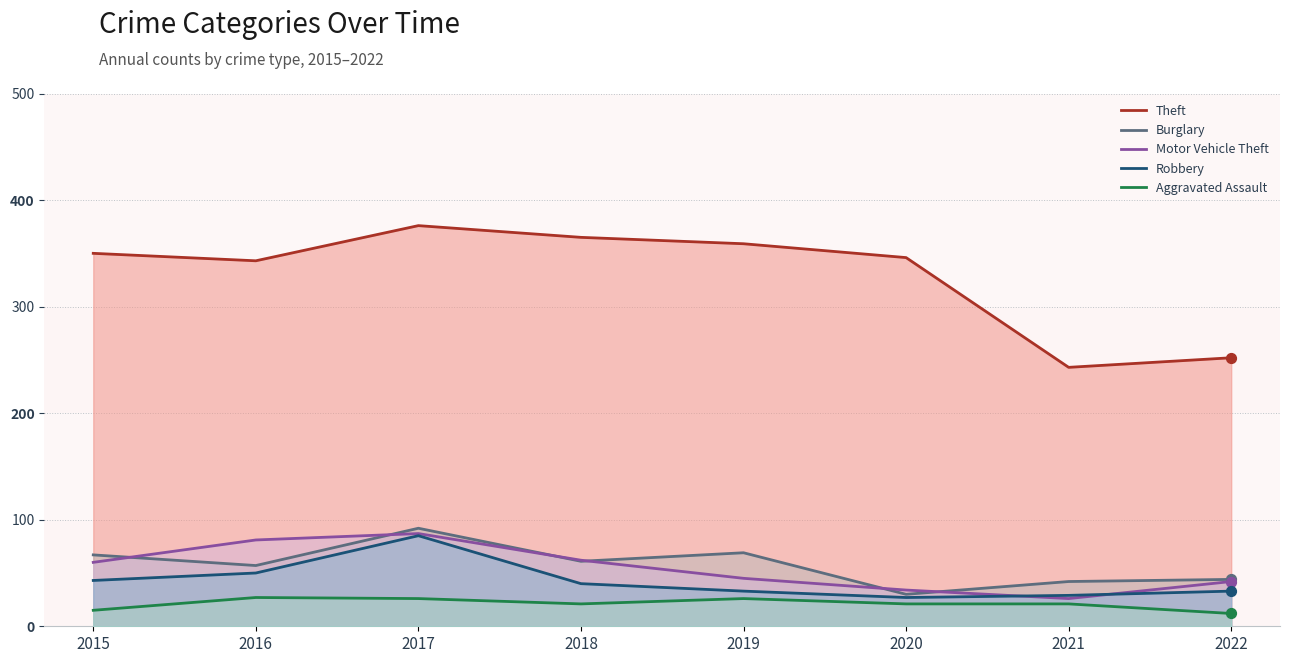

At which category is the sum across all series the highest?

2017